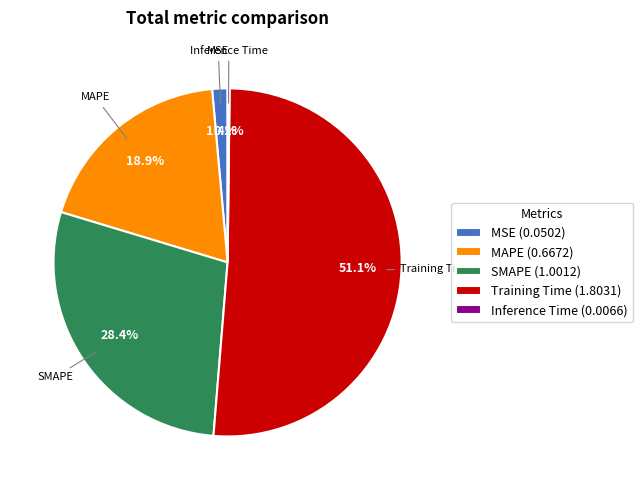

Which has a higher value, MSE or MAPE?

MAPE